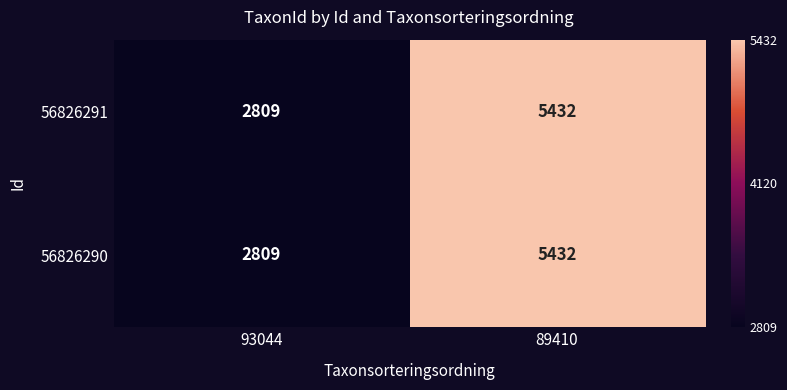

Which label corresponds to the smallest value in the chart?

93044